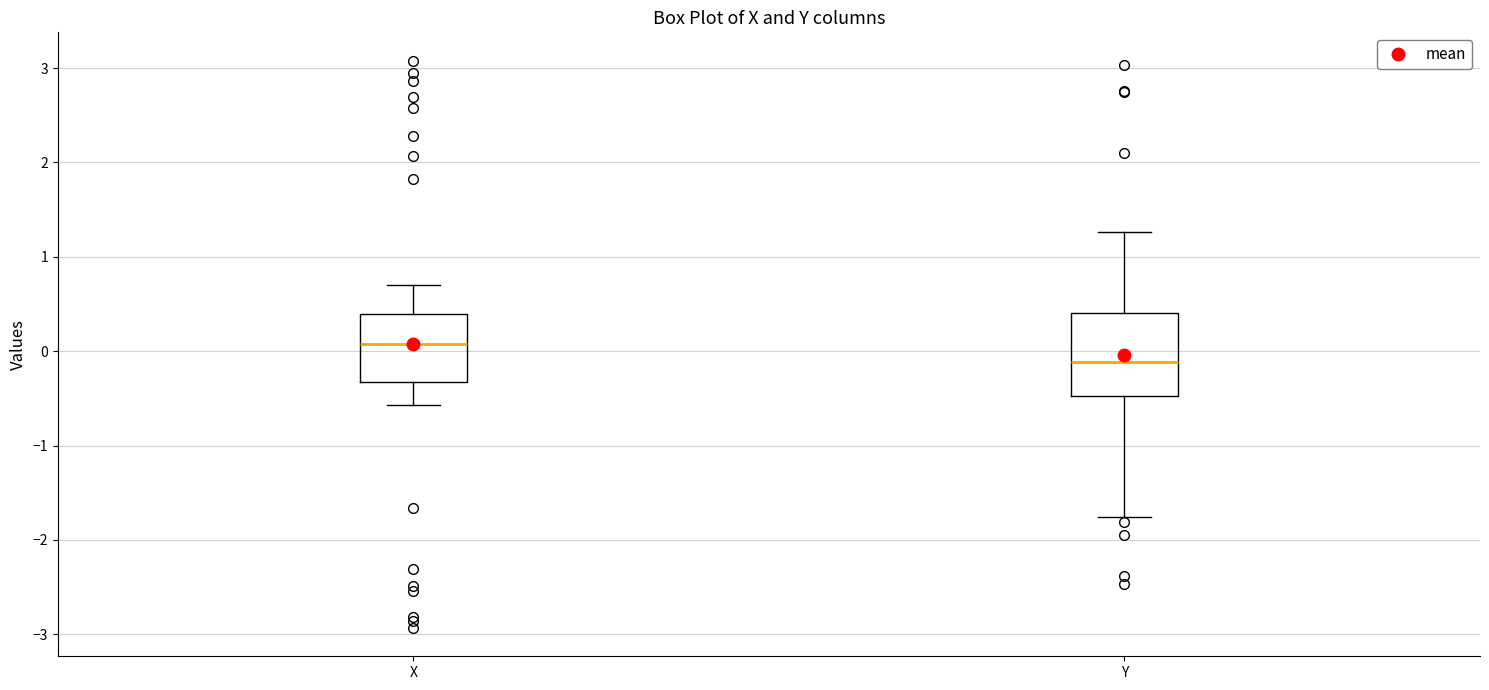

Where does the upper whisker of the box for Y end on the y-axis? The values are not printed on the chart, so give them approximately, as read against the axis.

1.3